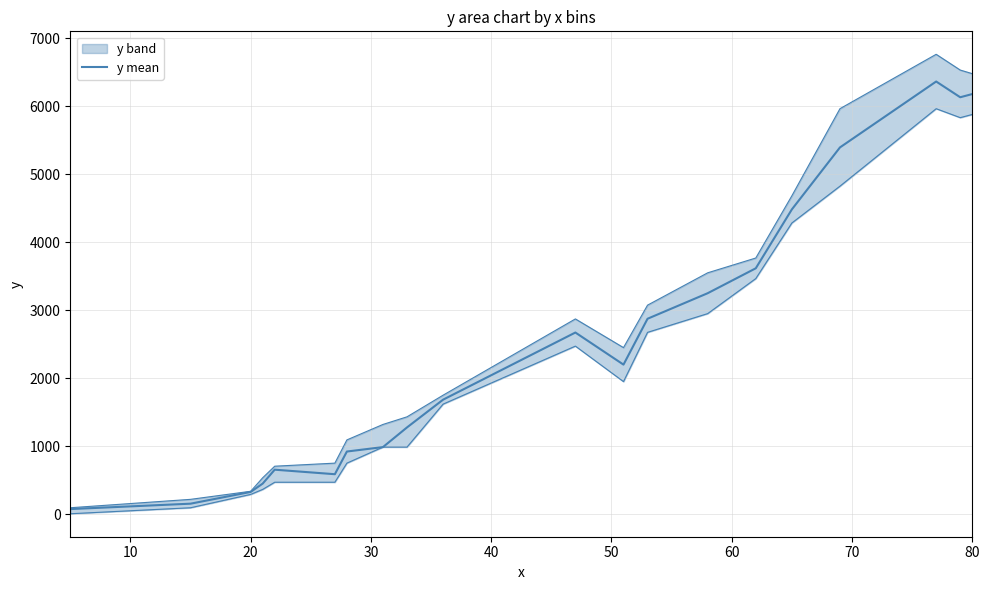

Which has a higher value, 80 or 30?

80